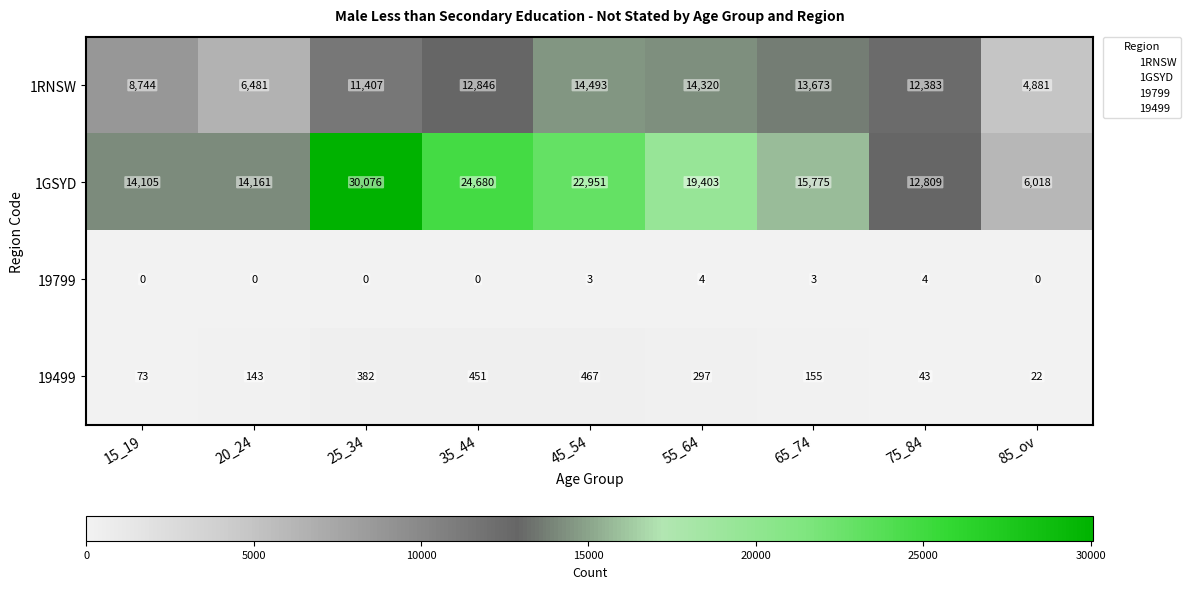

How many data points does each series have?

9